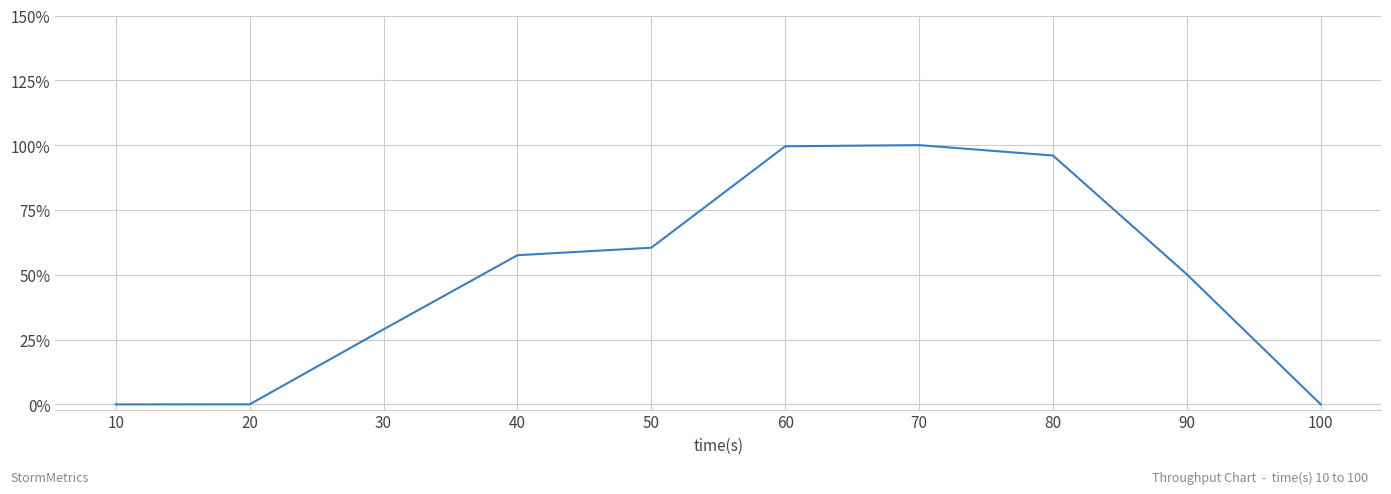

Is this an area chart (filled region under the line)?

No